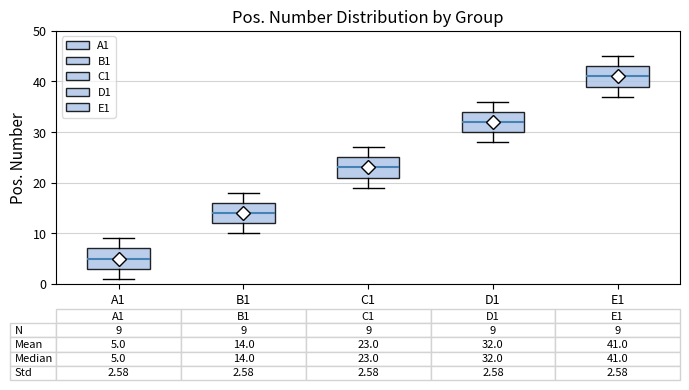

Which box's median line is the highest?

E1